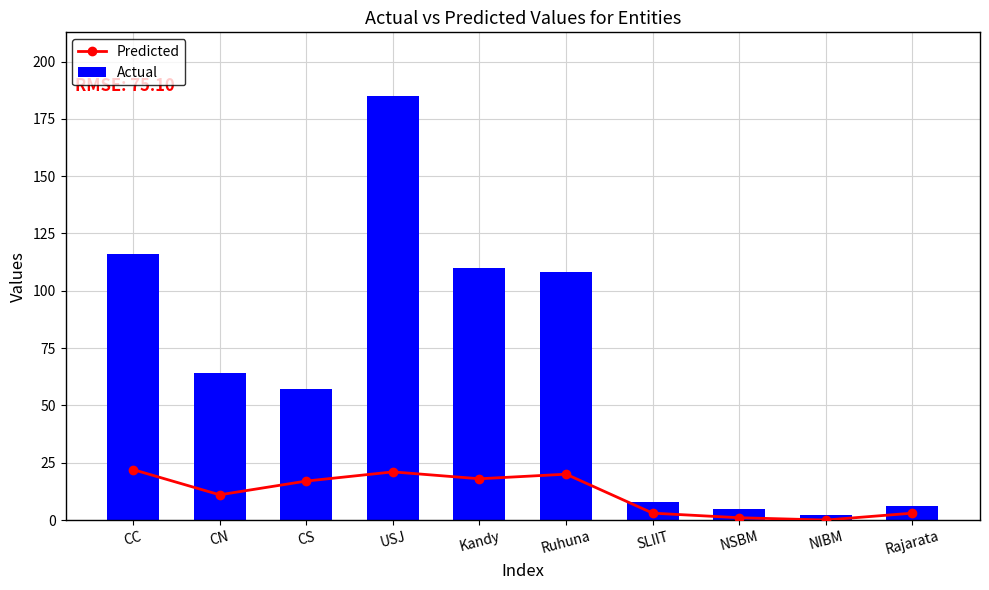

Reading left to right, transcribe all the data shown in this chart.

Predicted: CC=22	CN=11	CS=17	USJ=21	Kandy=18	Ruhuna=20	SLIIT=3	NSBM=1	NIBM=0	Rajarata=3
Actual: CC=116	CN=64	CS=57	USJ=185	Kandy=110	Ruhuna=108	SLIIT=8	NSBM=5	NIBM=2	Rajarata=6